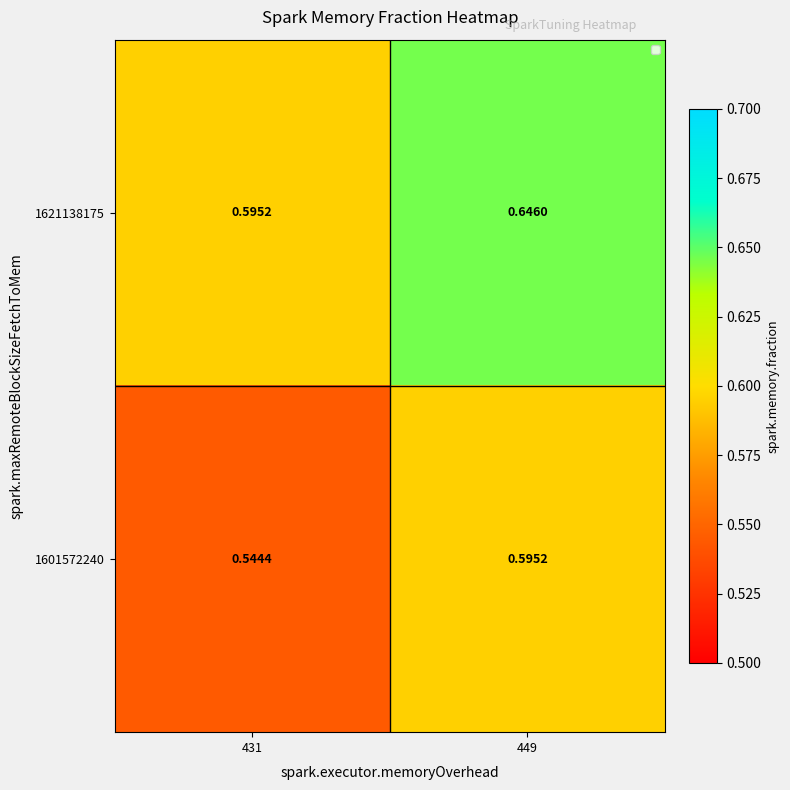

Which series has the largest total across all categories?

1621138175